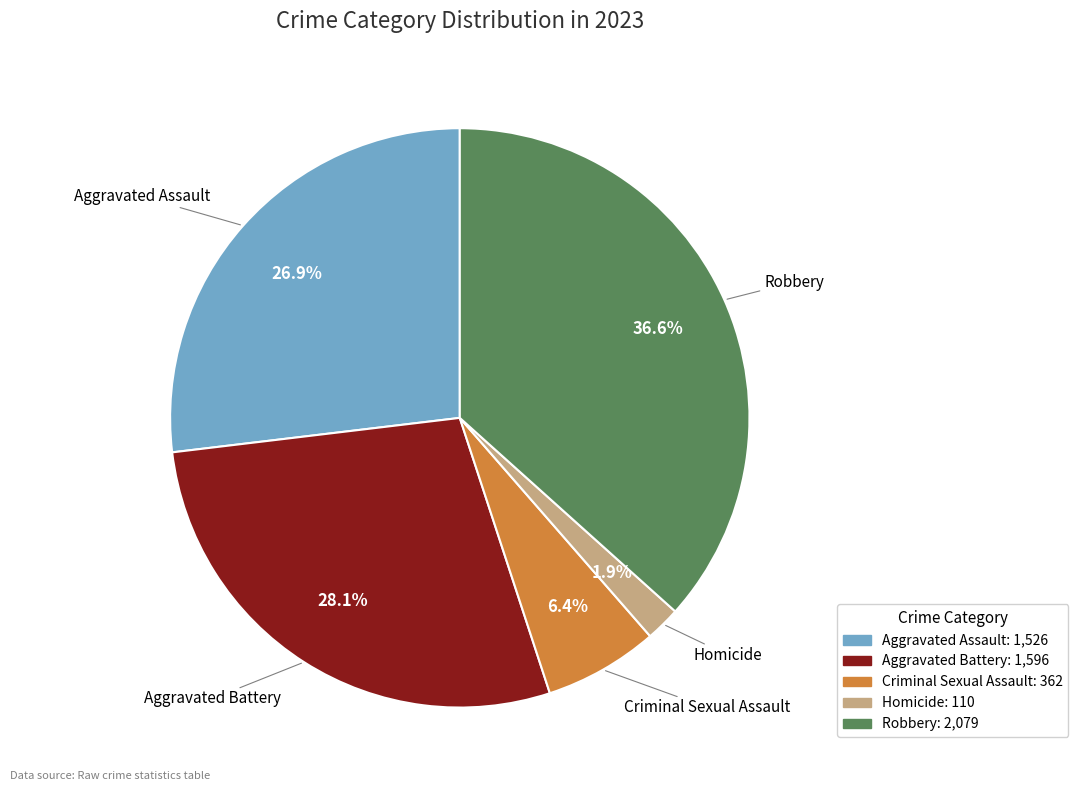

What is the smallest slice in the pie chart?

Homicide